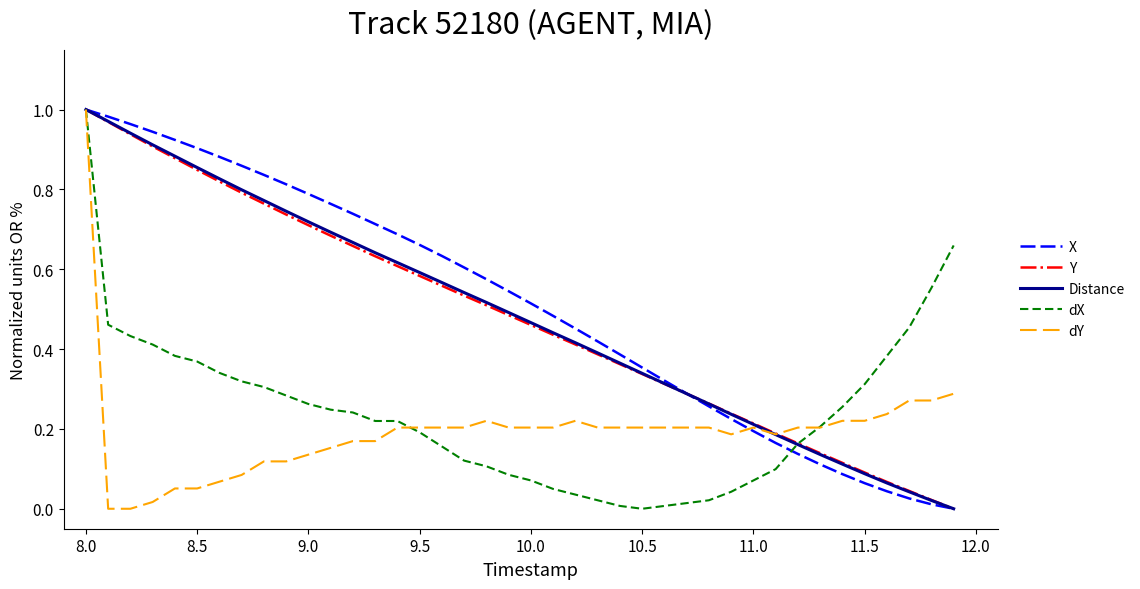

Does the chart display data point markers on the line(s)?

No